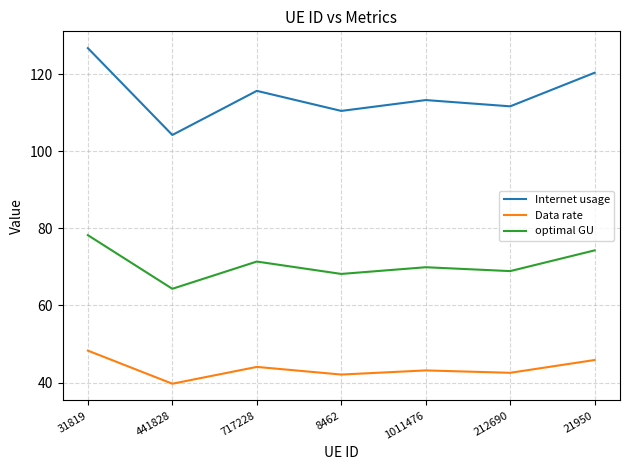

What is the sum of the Data rate values at 212690 and 31819?

90.8